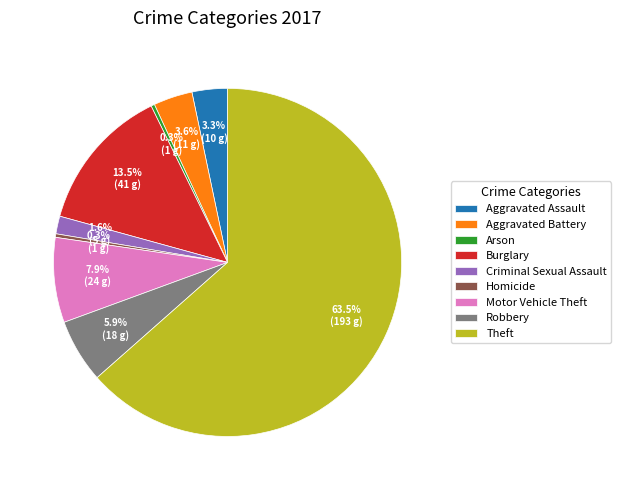

Which slice is the largest?

Theft